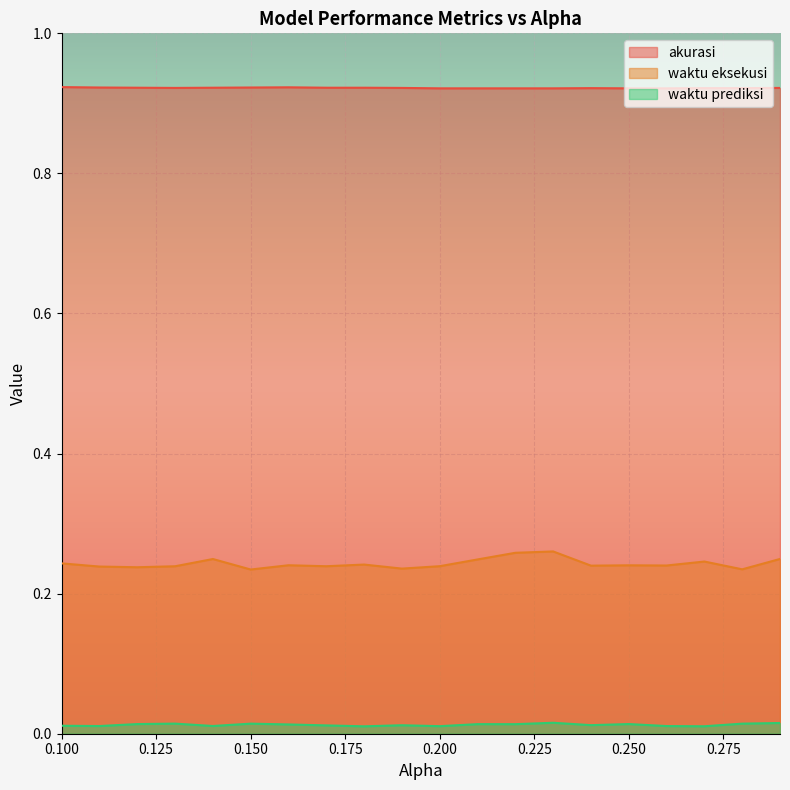

True or false: waktu prediksi and waktu eksekusi intersect in this chart.

False